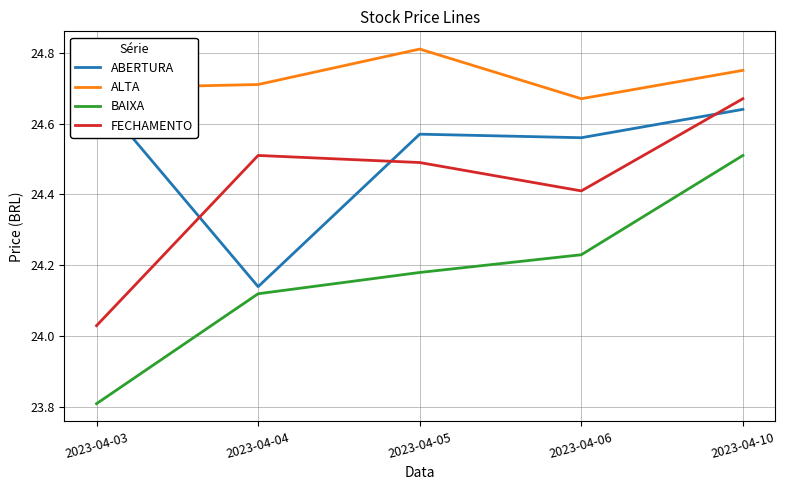

What is the average value of the ALTA series?

24.7